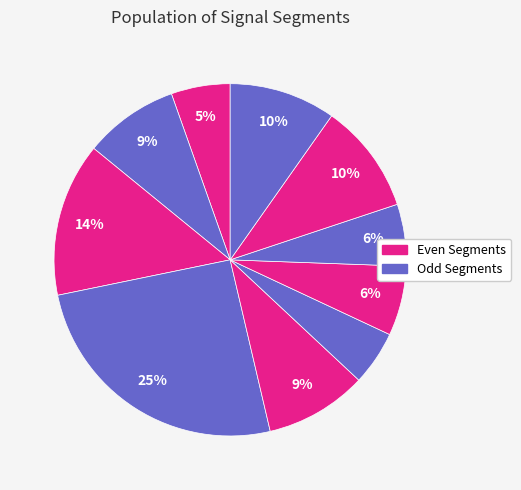

How many segments does this pie chart have?

10